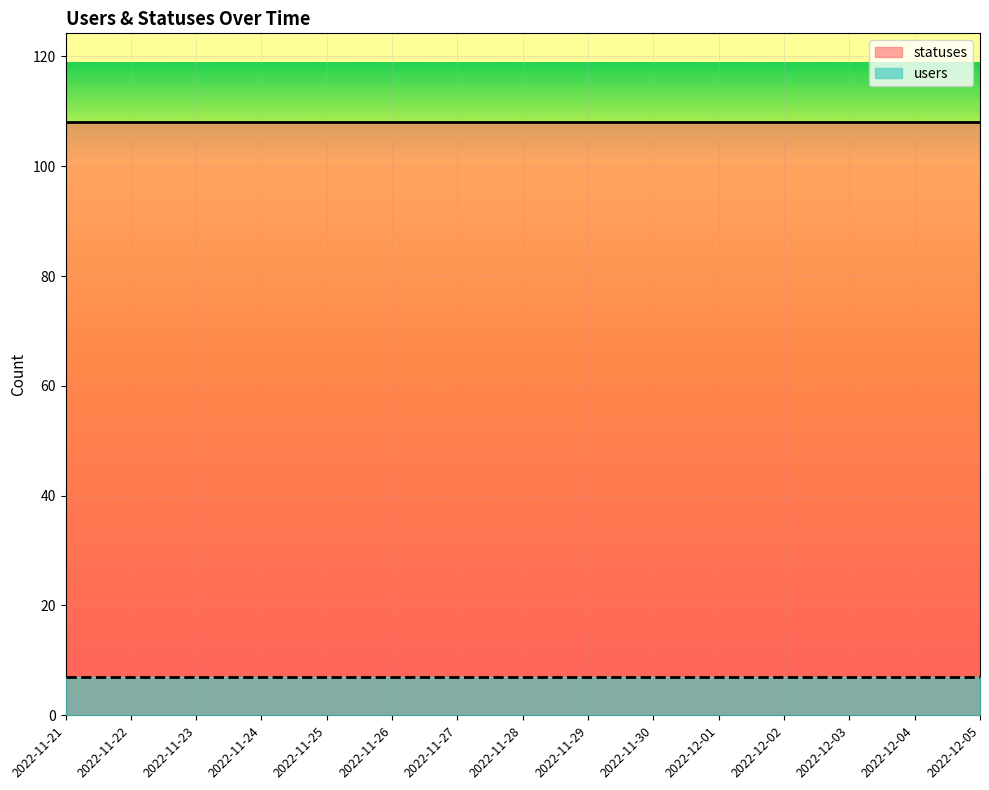

Is it true that users equals 4 at 2022-12-04?

False